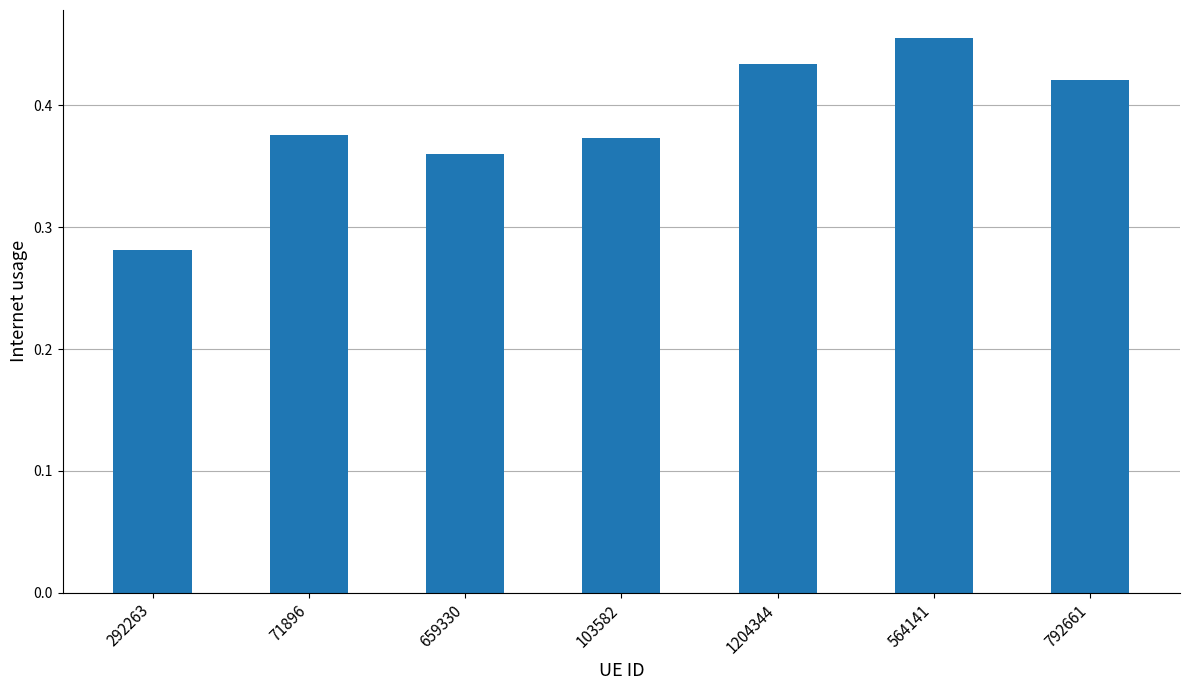

Which has a higher value, 1204344 or 659330?

1204344